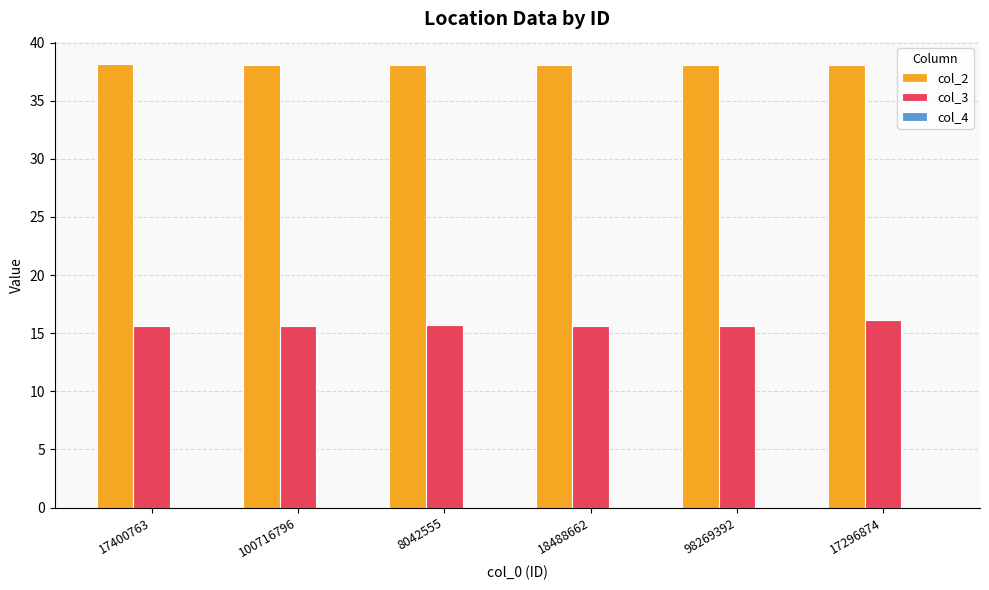

What is the sum of the col_3 values at 17400763 and 100716796?

31.3